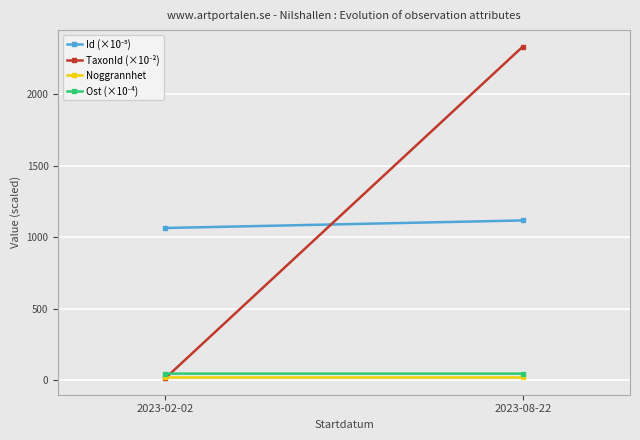

What is the difference between the Id (×10⁻⁵) values at 2023-08-22 and 2023-02-02?

52.8